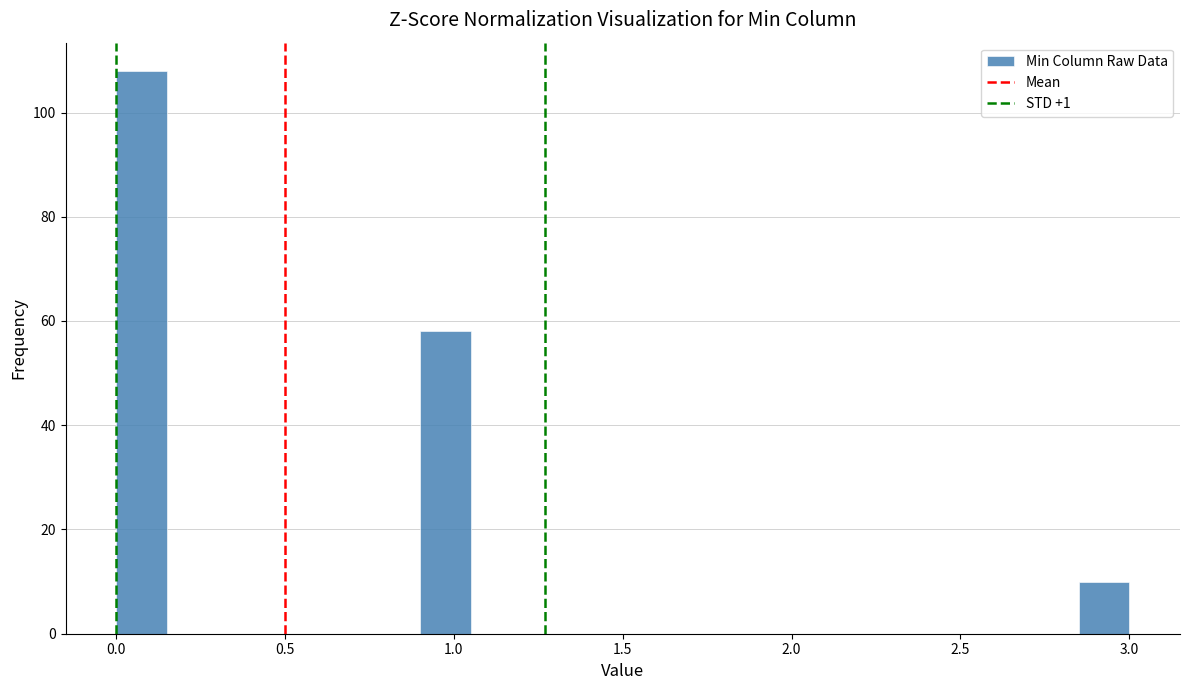

Read against the x-axis, roughly where is the centre of the tallest bar?

0.10